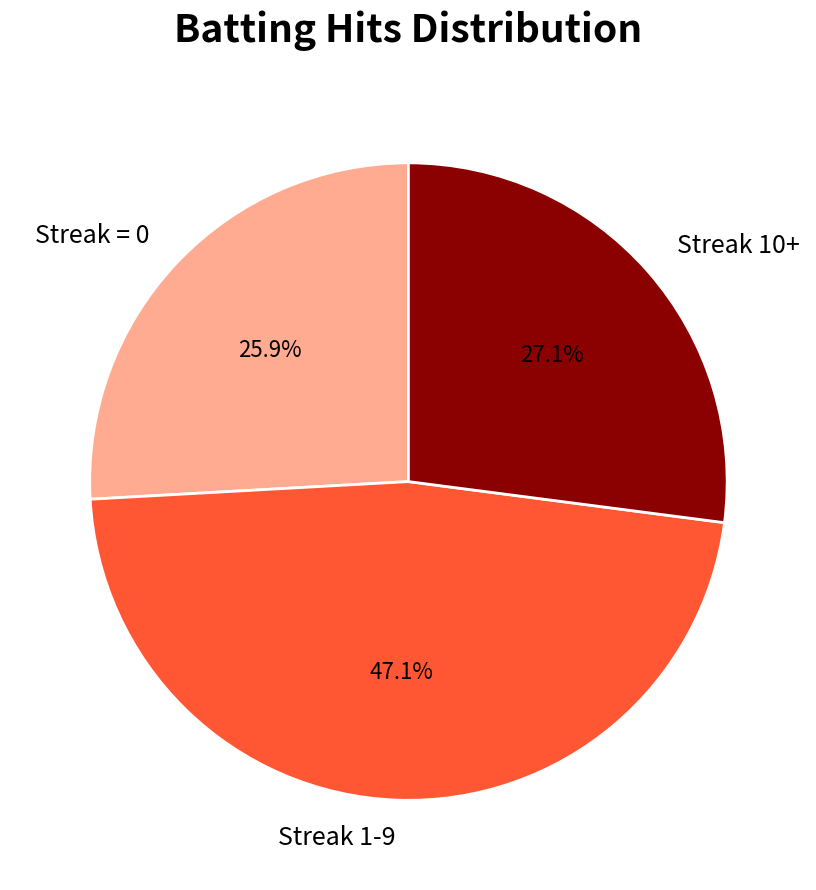

Approximately how many times larger is the value at Streak 10+ compared to Streak 1-9?

0.6